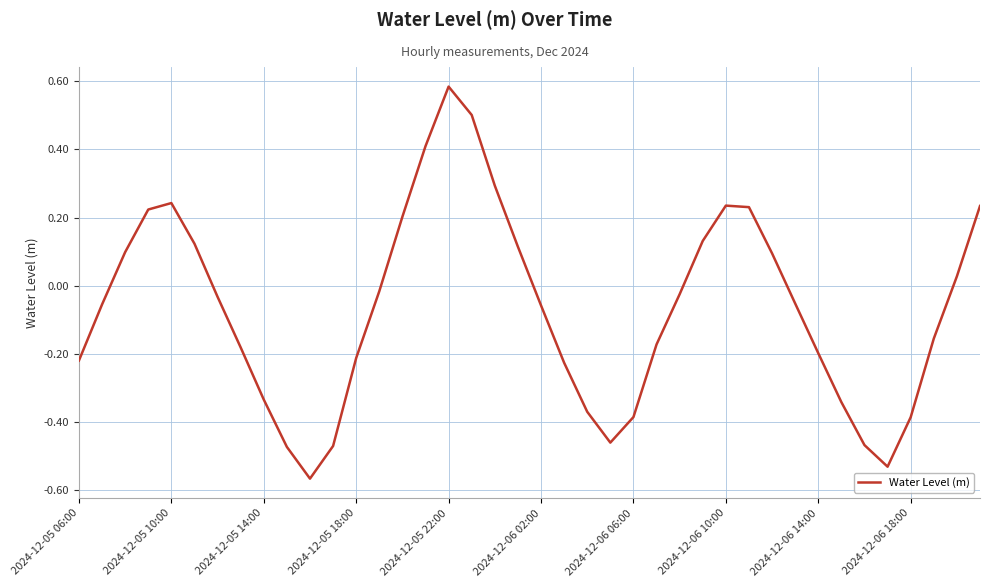

What is the difference between the maximum and minimum values?

1.2